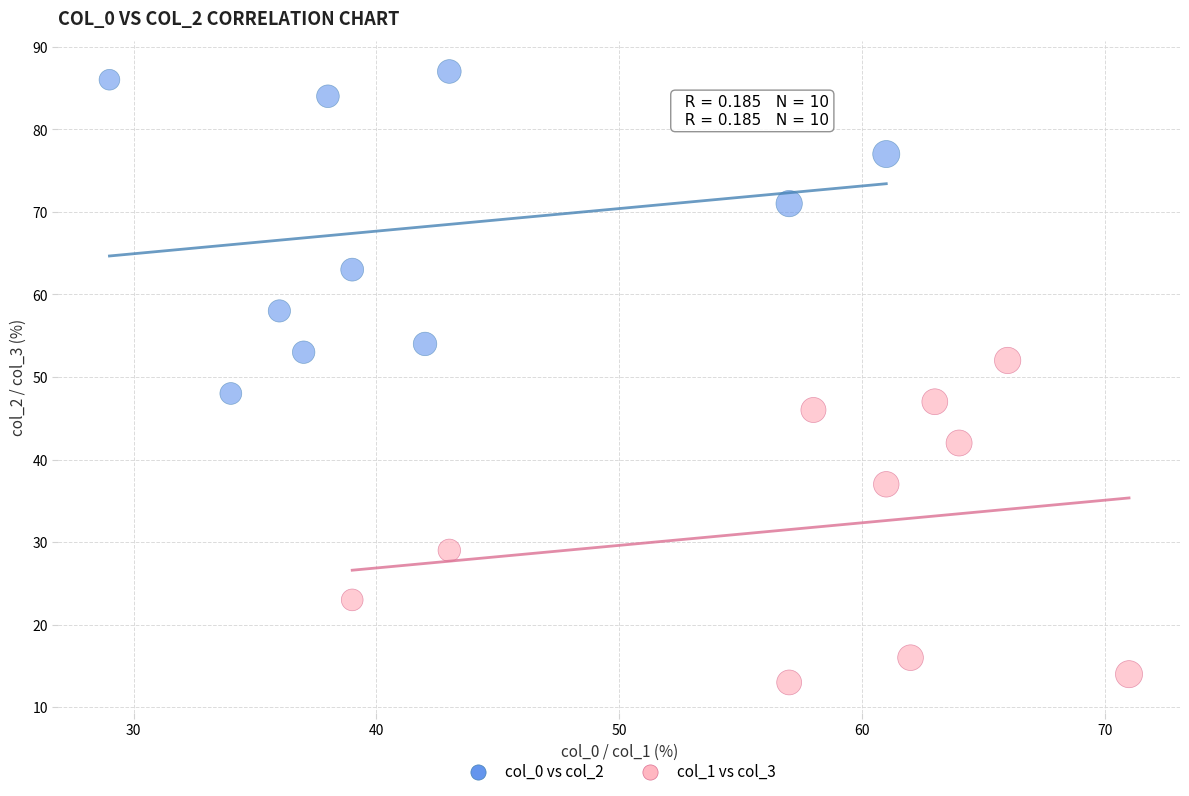

Which series reaches the maximum Y coordinate?

col_0 vs col_2